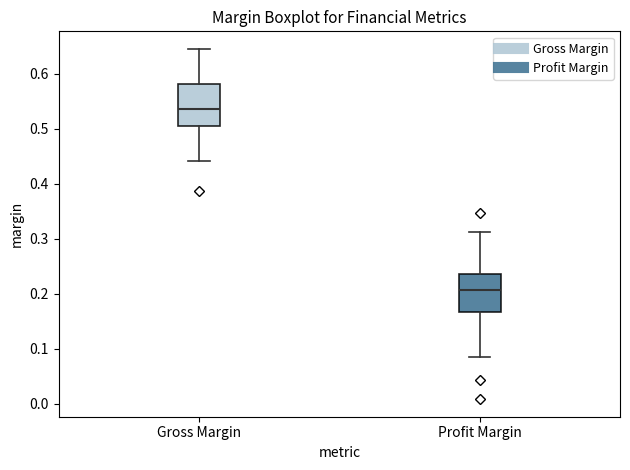

Reading left to right, read every box against the y-axis: the position of its median line, the range the box covers, and the ends of its whiskers. The values are not printed on the chart, so give them approximately, as read against the axis.

Gross Margin: median 0.54, box 0.51 to 0.58, whiskers 0.44 to 0.65
Profit Margin: median 0.21, box 0.17 to 0.24, whiskers 0.09 to 0.31